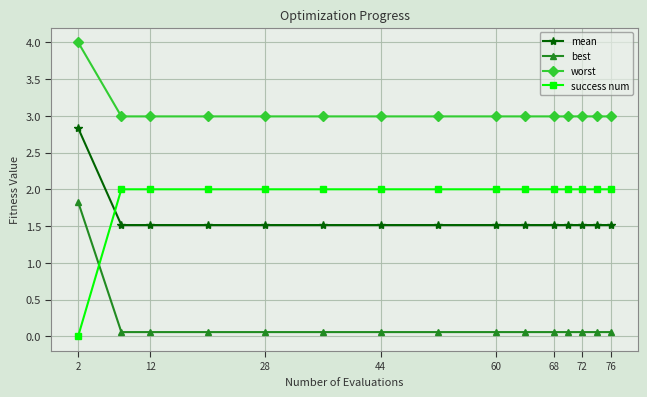

What is the value of the success num point at the 8th from the left?

2.0